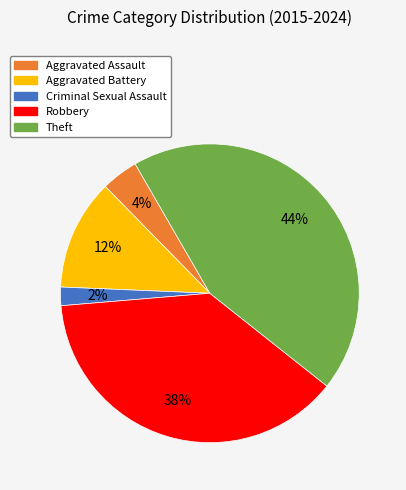

Which category has the smallest portion of the pie?

Criminal Sexual Assault